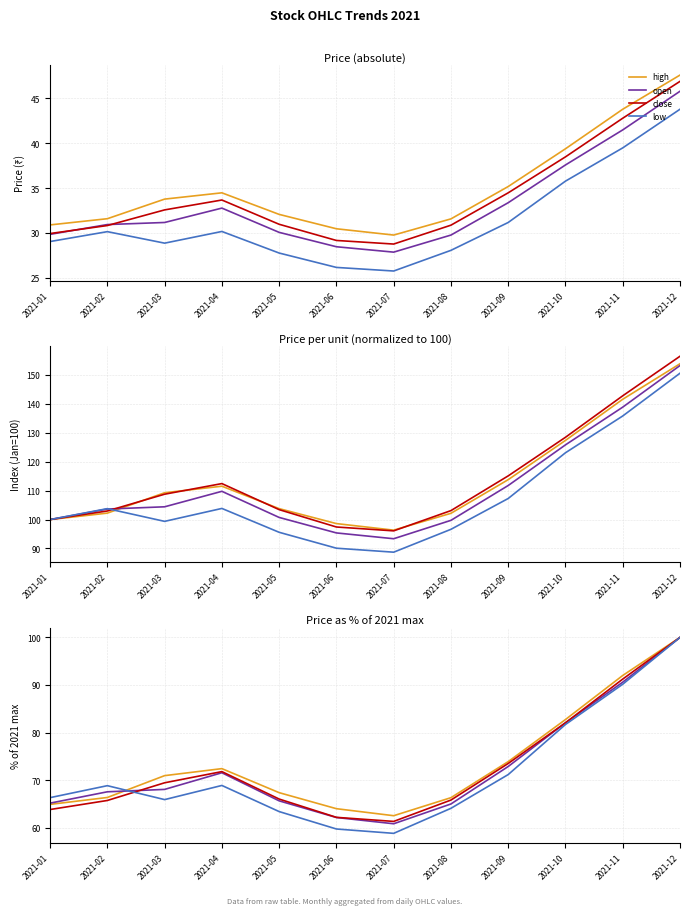

What is the minimum value for open?

60.9